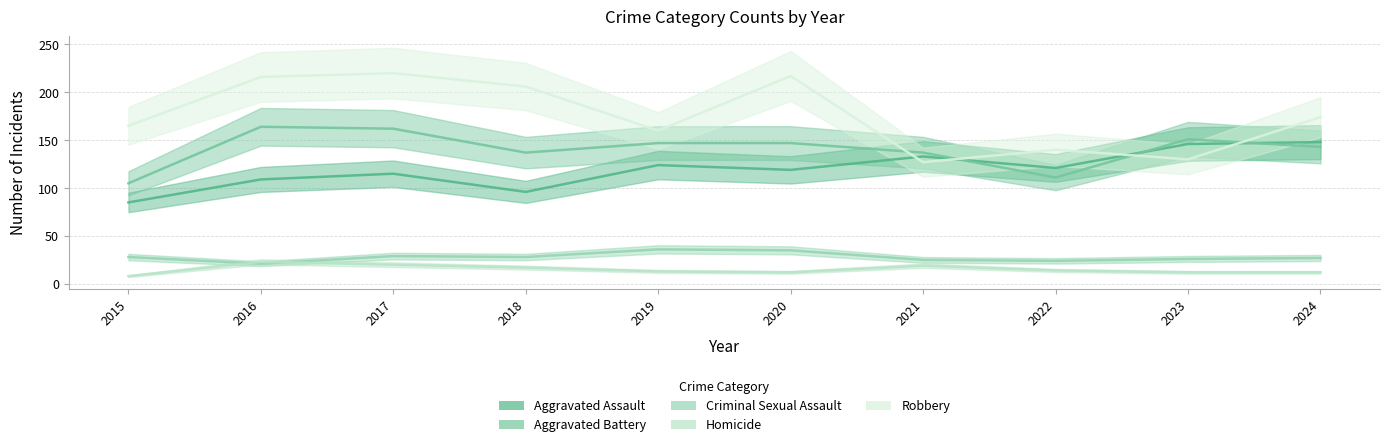

At which label is Aggravated Battery closest to 134?

2018